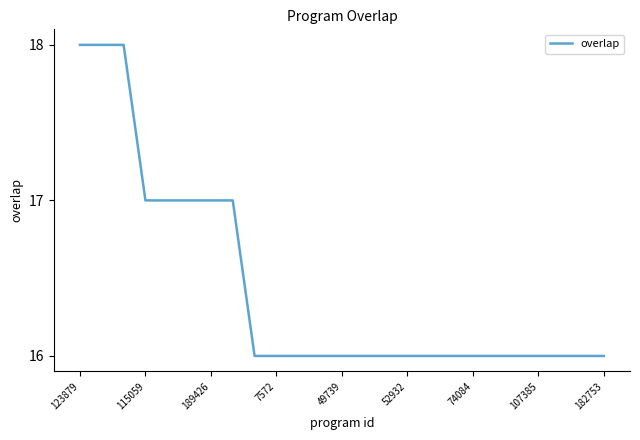

Does the chart have visible grid lines?

No